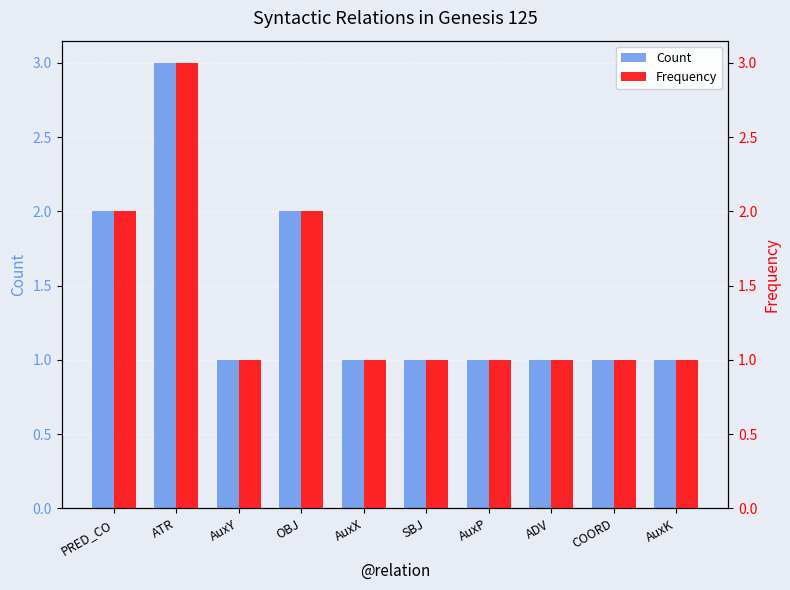

The value of Frequency at AuxY is 1. True or false?

True